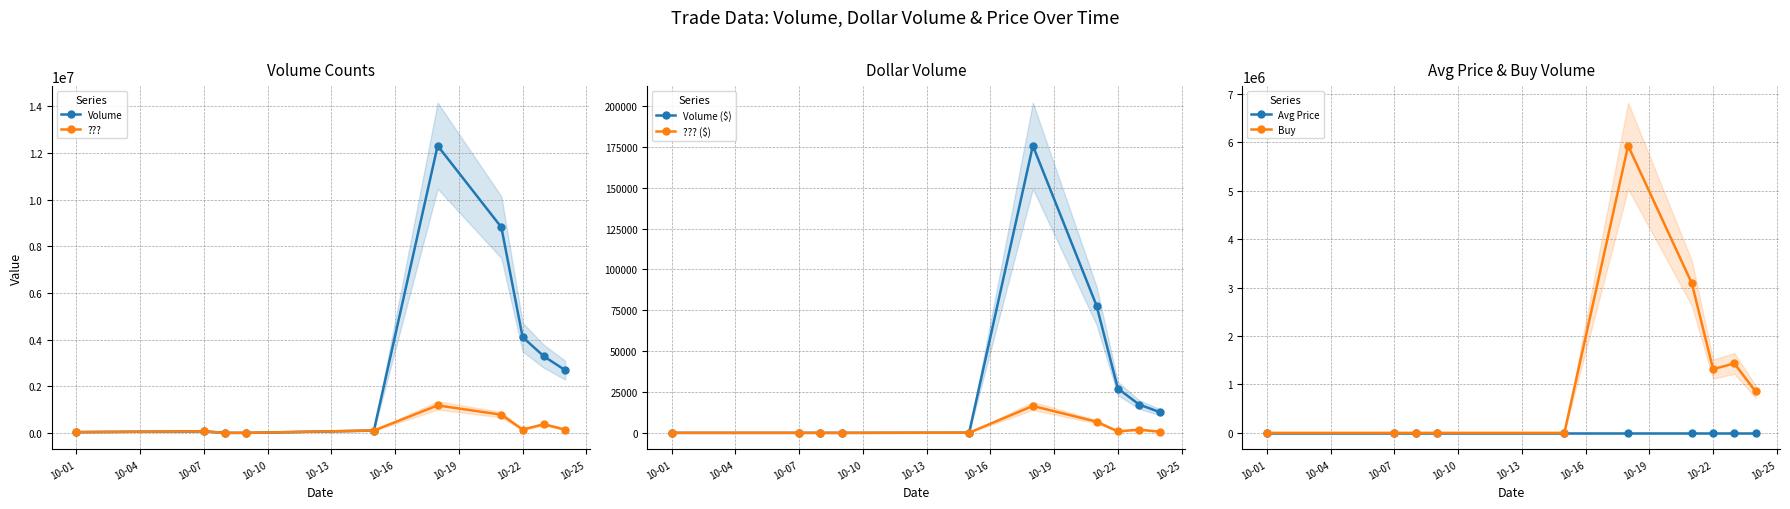

True or false: Buy has a value of 1315906.0 at 10-22.

True